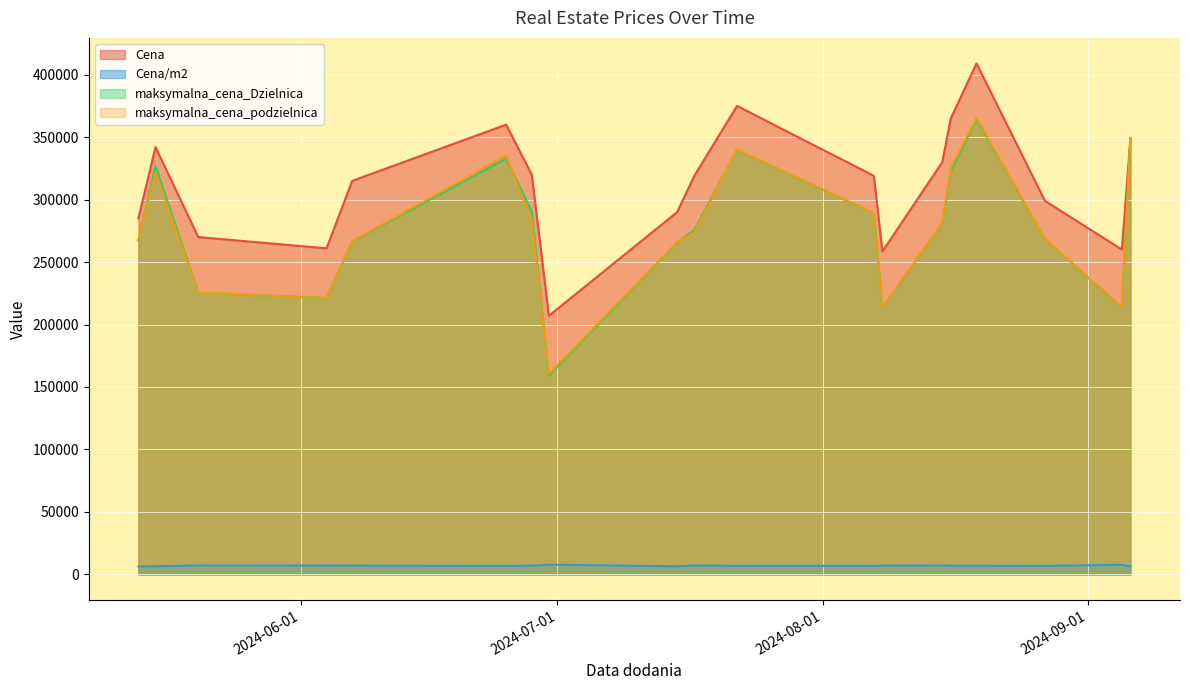

How many interior local valleys does the Cena/m2 series have?

5